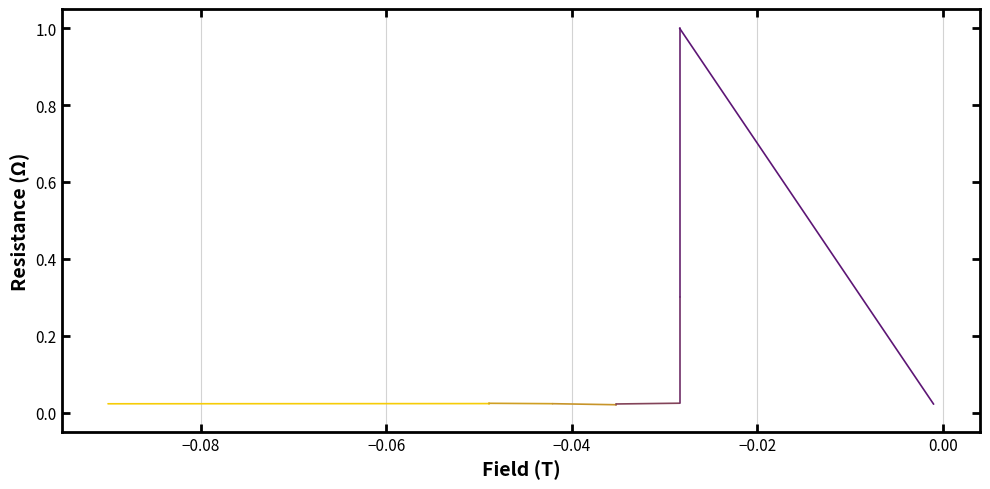

The chart shows a value of 0.0 at 11. True or false?

False